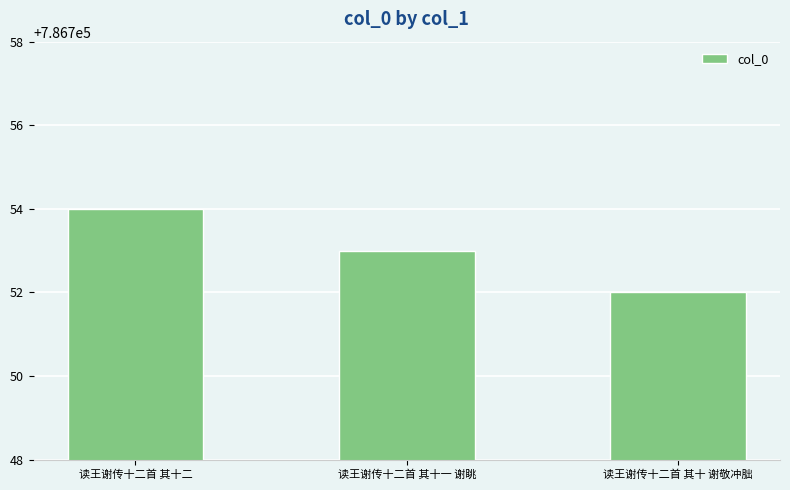

What is the ratio of the value at 读王谢传十二首 其十一 谢眺 to the value at 读王谢传十二首 其十 谢敬冲朏?

1.0